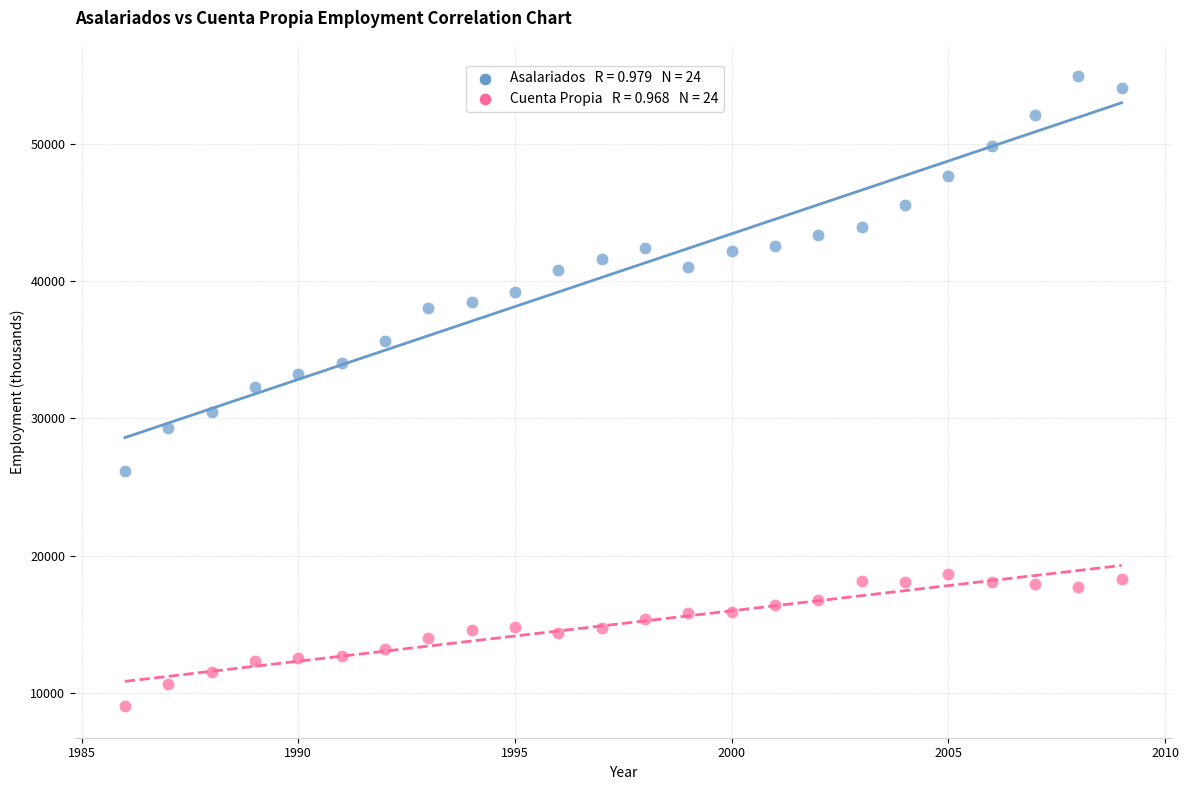

Across all data points, what is the range of X values (max minus min)?

23.0